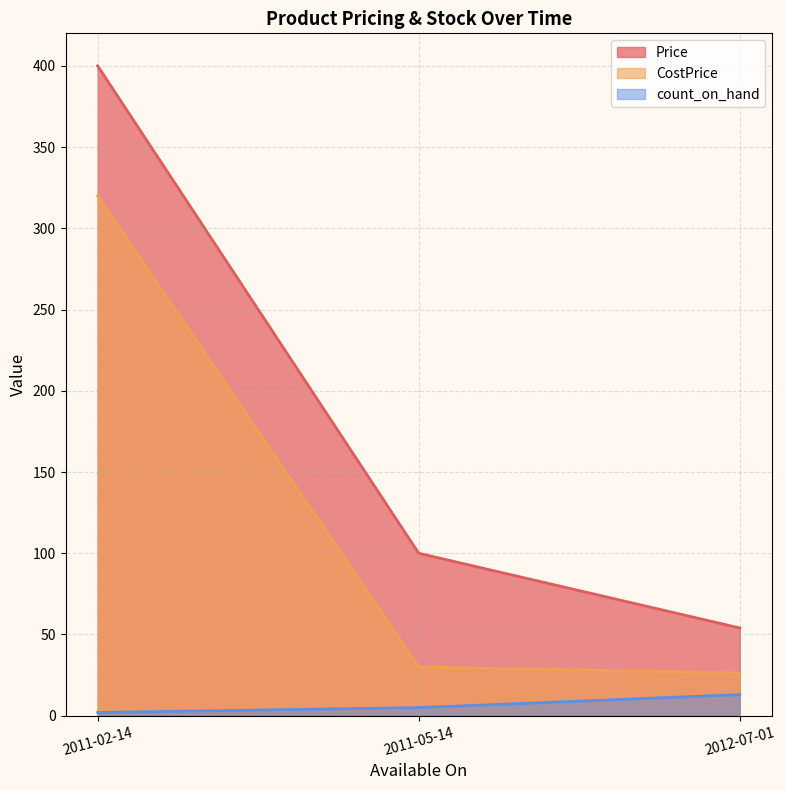

True or false: count_on_hand has a value of 2.0 at 2011-02-14.

True